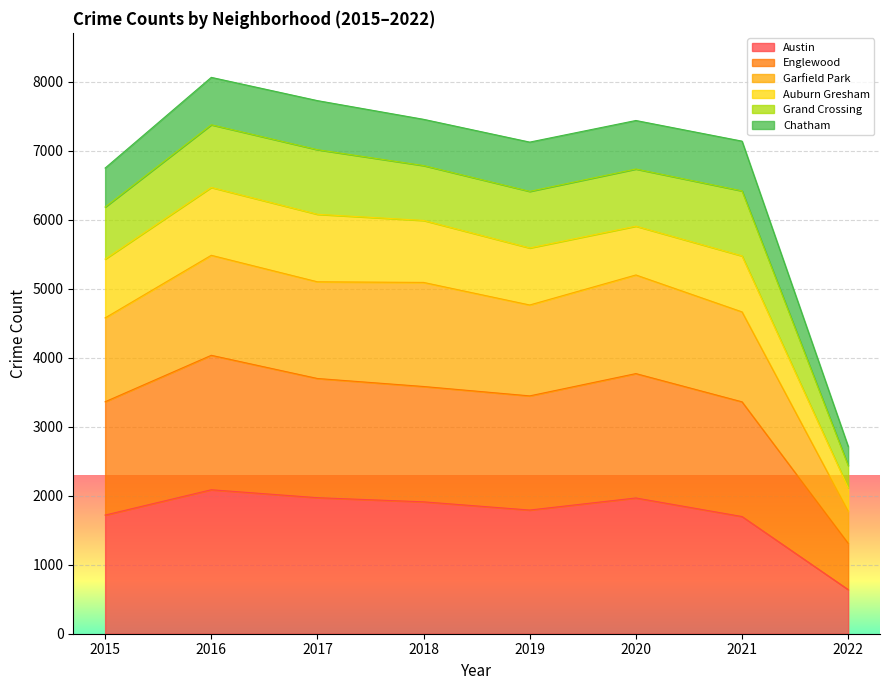

The Austin series shows 3174 at 2017. True or false?

False